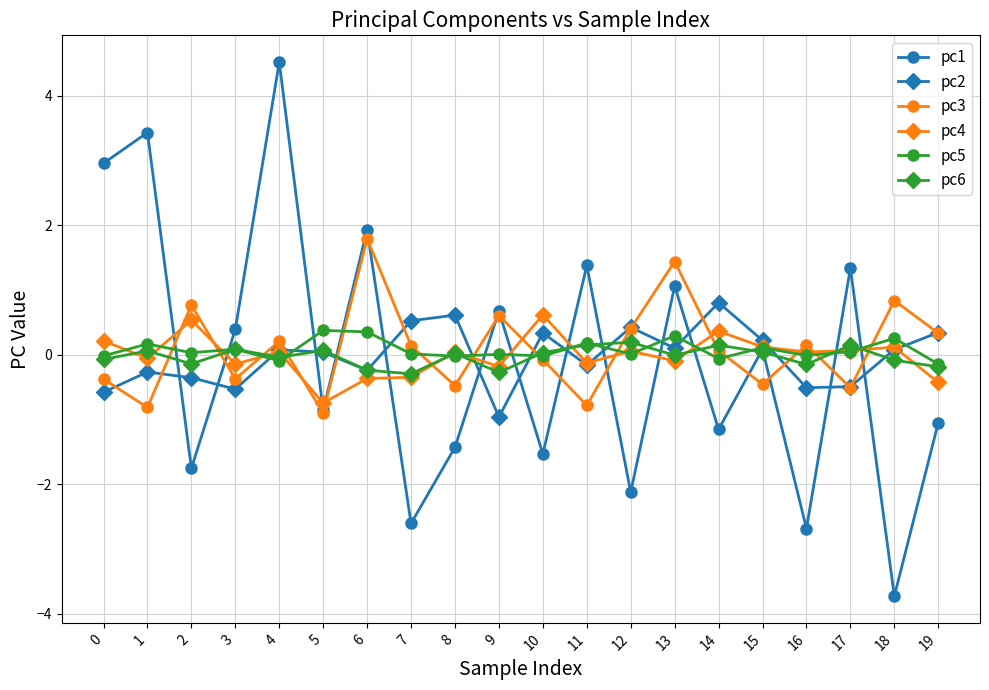

At which category is the sum across all series the highest?

4